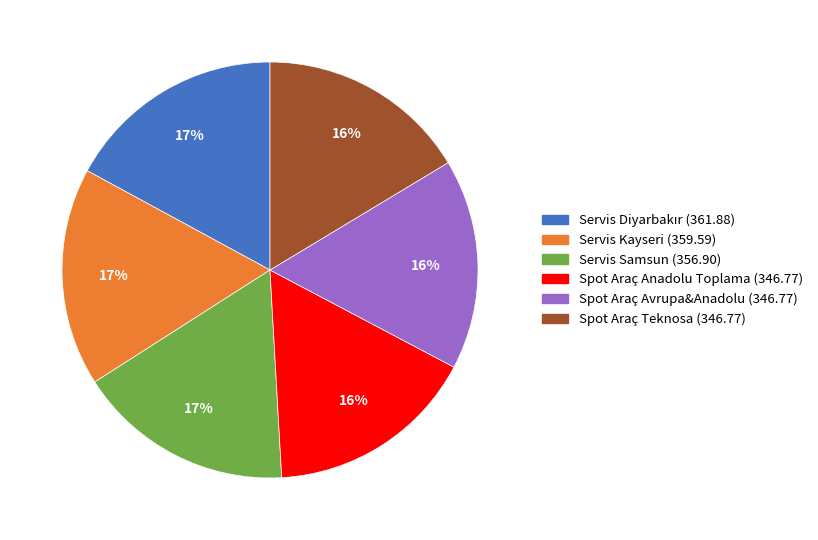

Does any single category account for the majority?

No